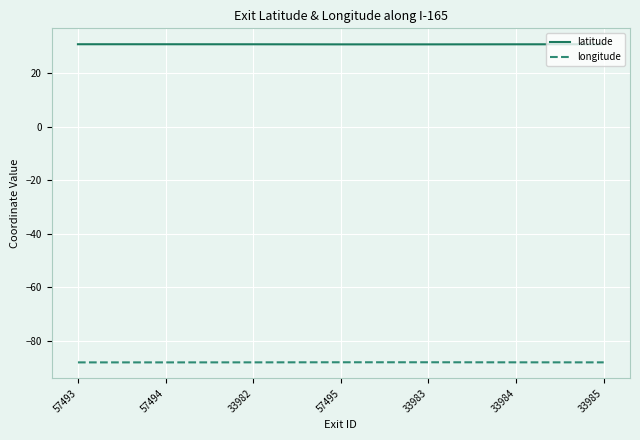

In latitude, how many points are lower than both neighbors (excluding endpoints)?

1